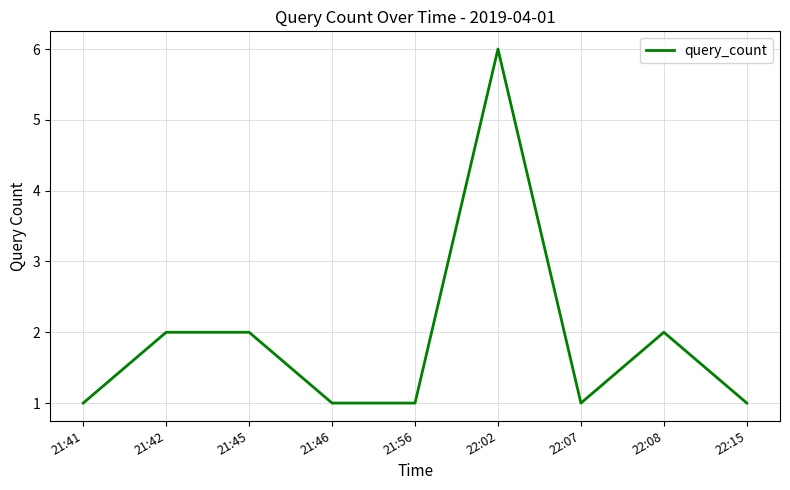

Approximately how many times larger is the value at 22:07 compared to 21:56?

1.0